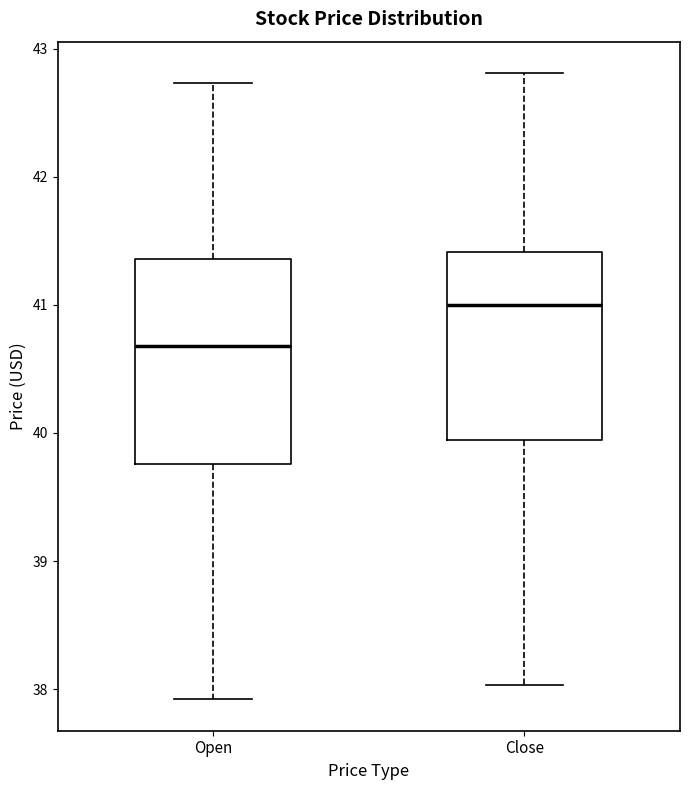

Where does the upper whisker of the box for Close end on the y-axis? The values are not printed on the chart, so give them approximately, as read against the axis.

42.8